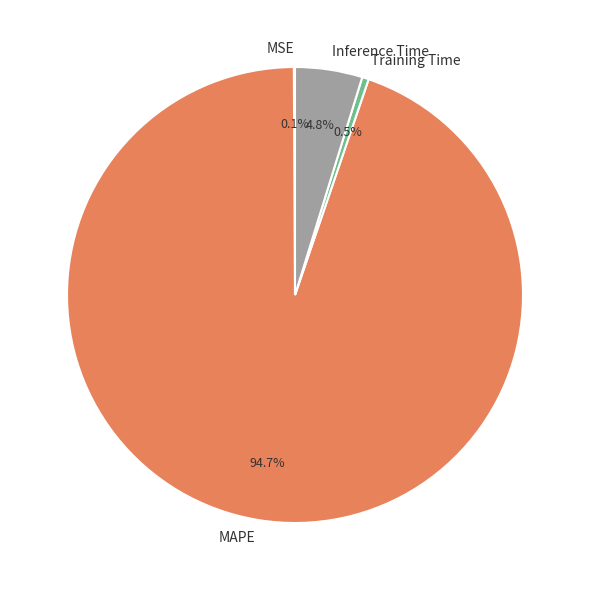

To the nearest percent, what is the combined percentage of MAPE and Inference Time?

99%